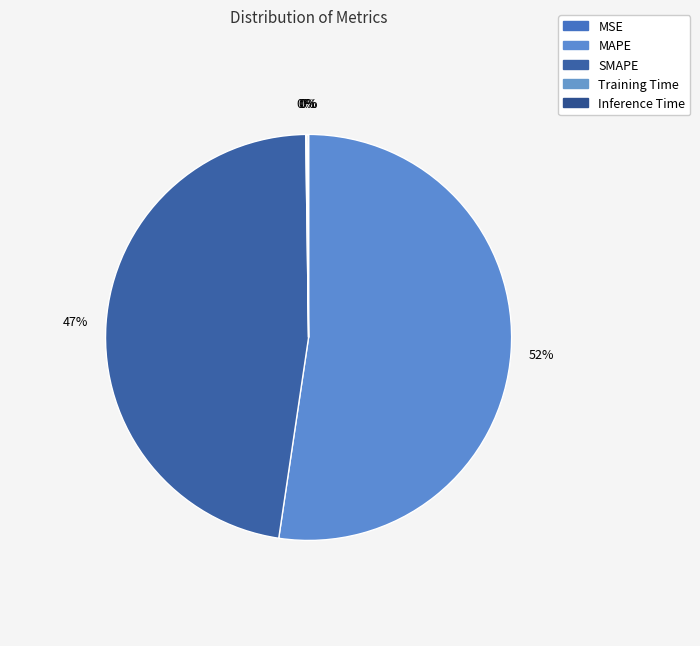

What portion of the pie excludes MAPE?

47.7%